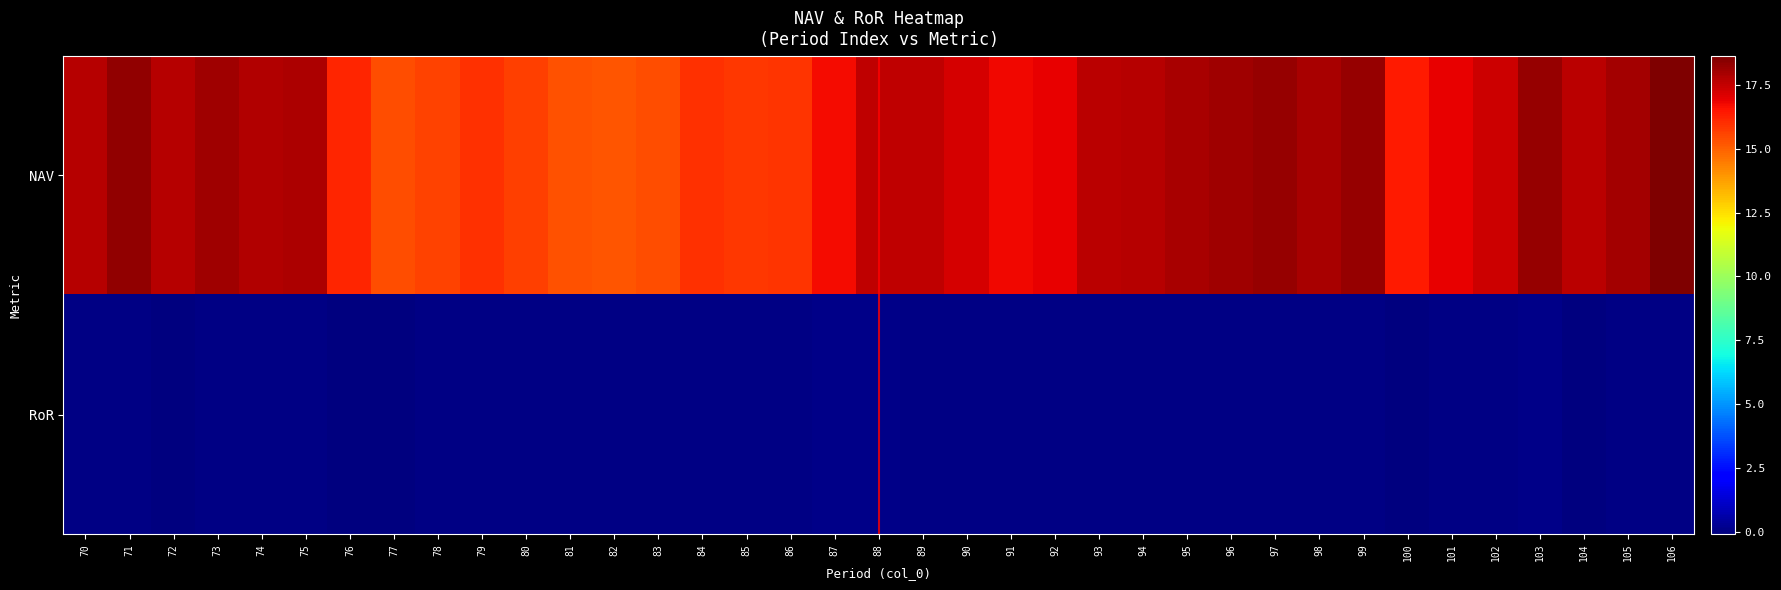

At which category is the sum across all series the highest?

106